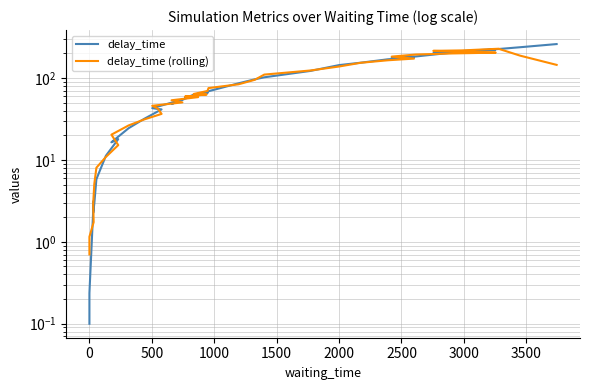

How many times do delay_time and delay_time (rolling) cross each other?

19